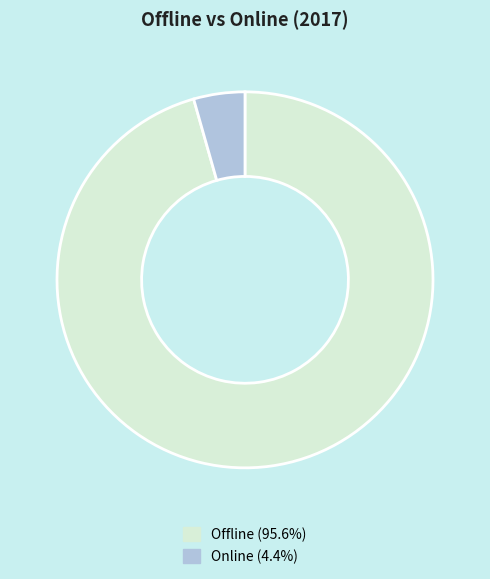

Combined, do Online (4.4%) and Offline (95.6%) account for over 50%?

Yes